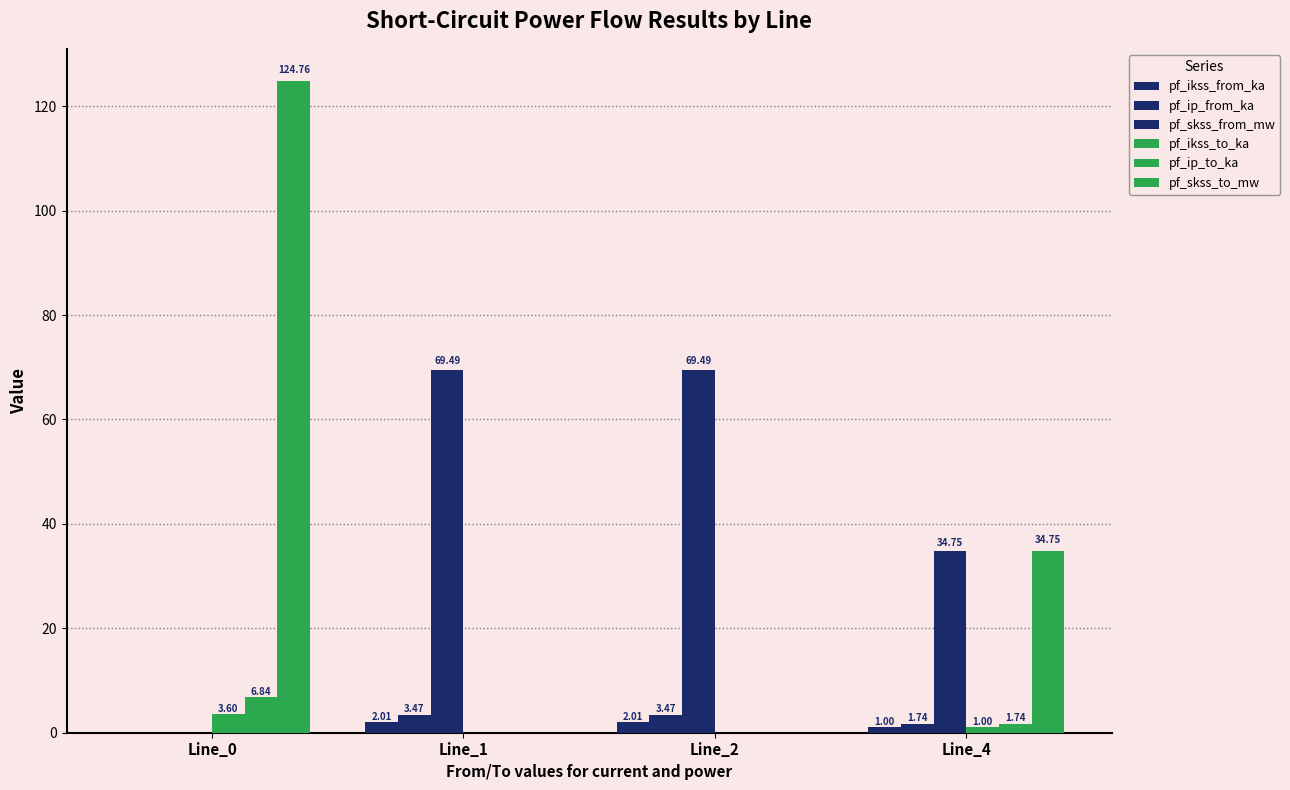

How many pf_ip_to_ka values are between 0 and 6?

3